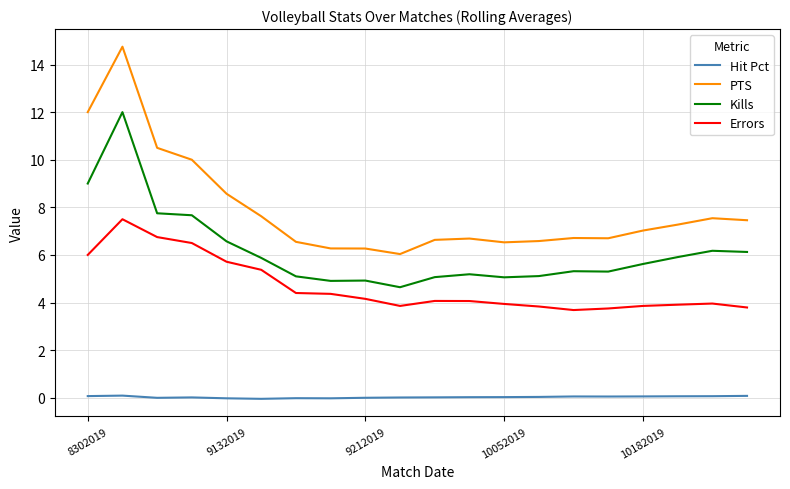

Rank the series by their average value, from highest to lowest.

PTS, Kills, Errors, Hit Pct